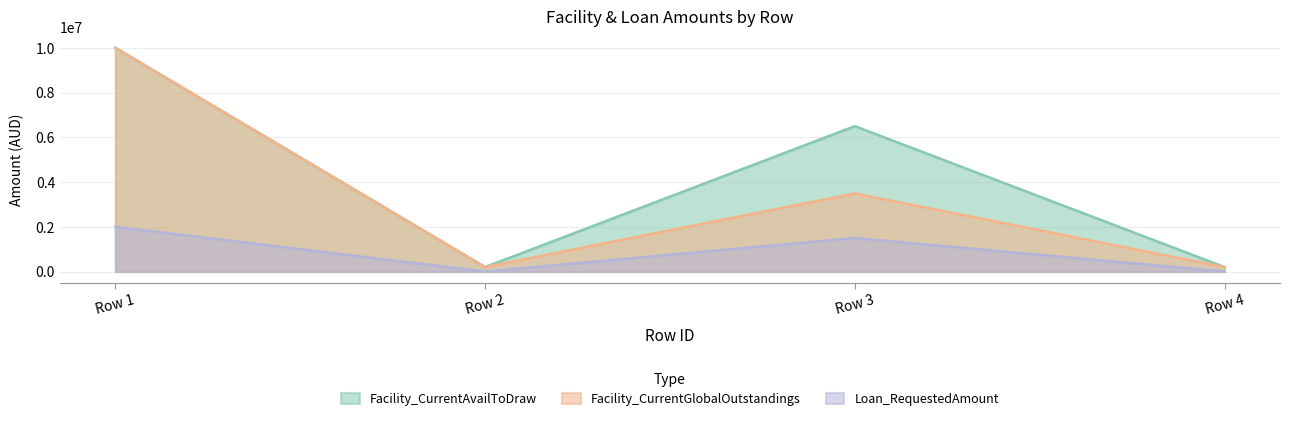

Does the chart have visible grid lines?

Yes